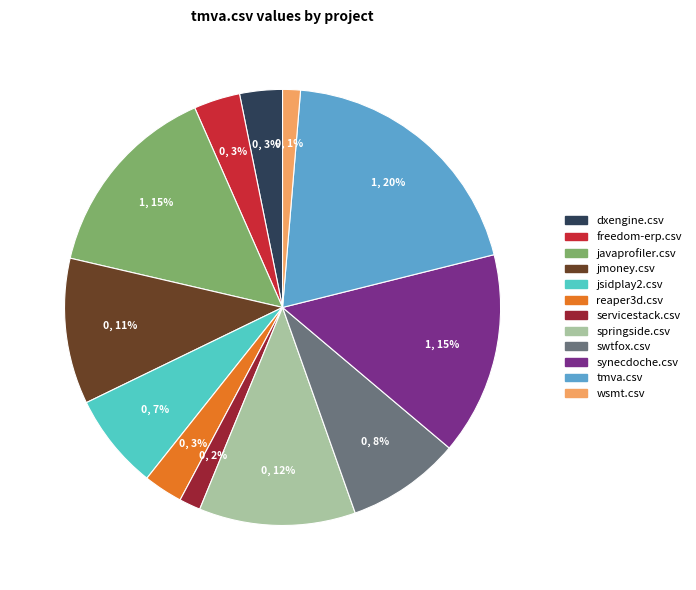

The springside.csv slice represents 25% of the pie. True or false?

False